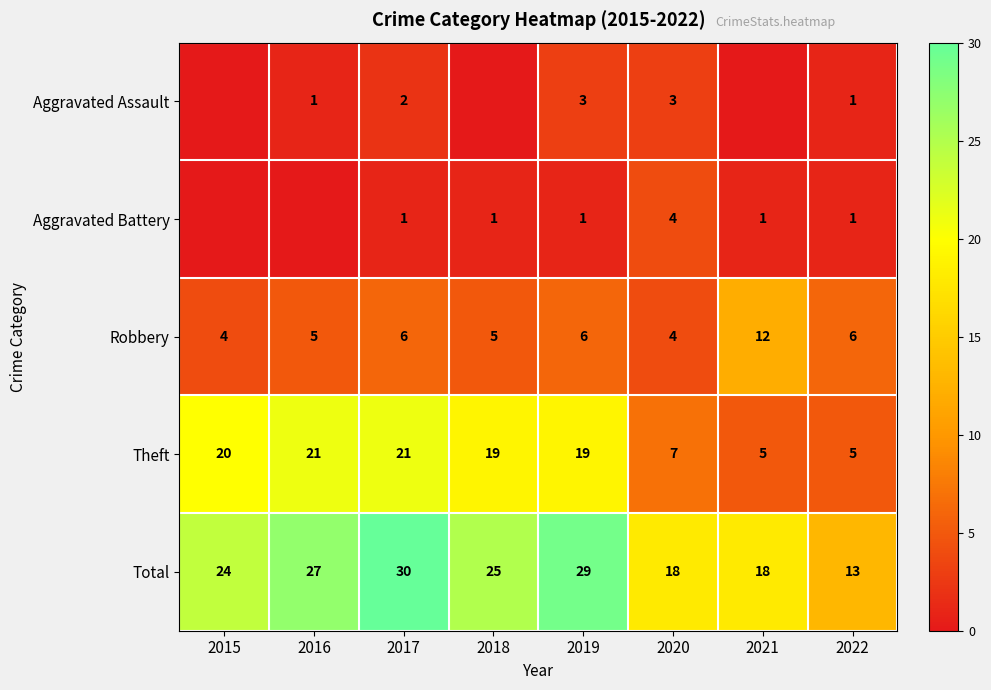

What is the lowest value of the Total series?

13